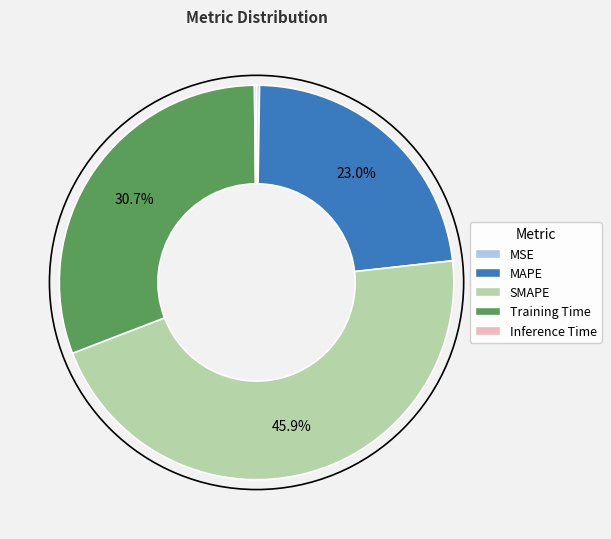

Is there any slice that represents more than half of the pie?

No